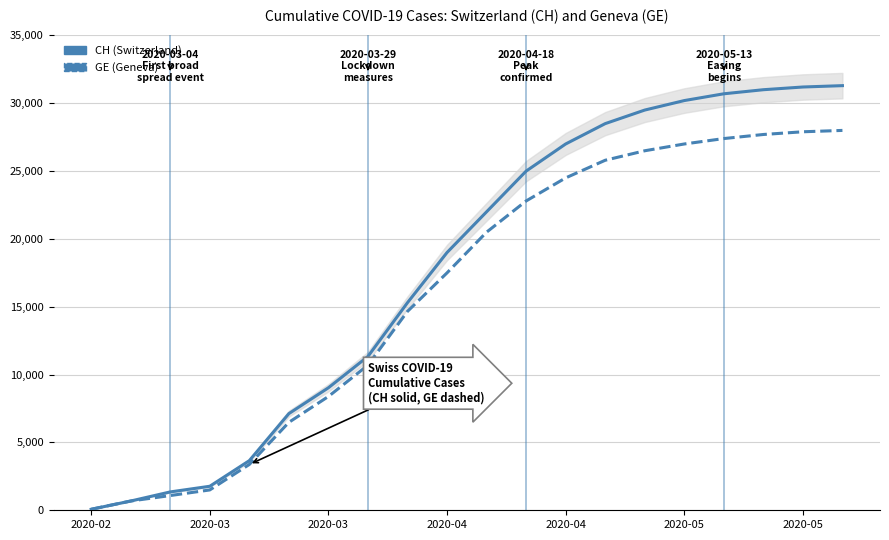

Rank the series at 2020-05 from highest to lowest value.

CH, GE